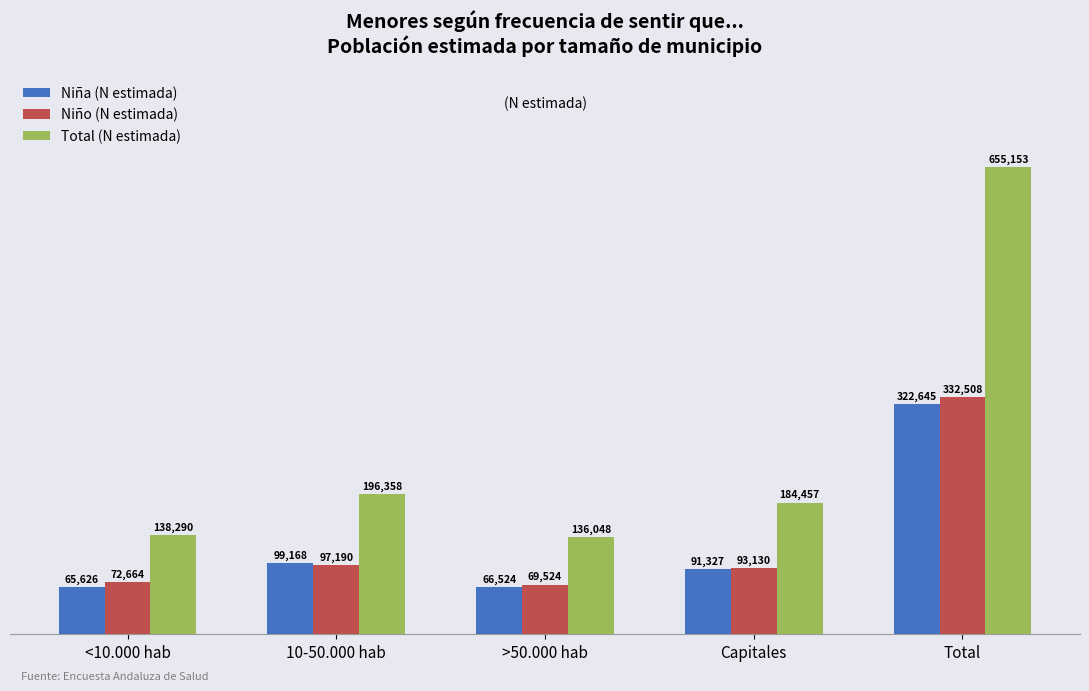

Which series changed the most between <10.000 hab and >50.000 hab?

Niño (N estimada)